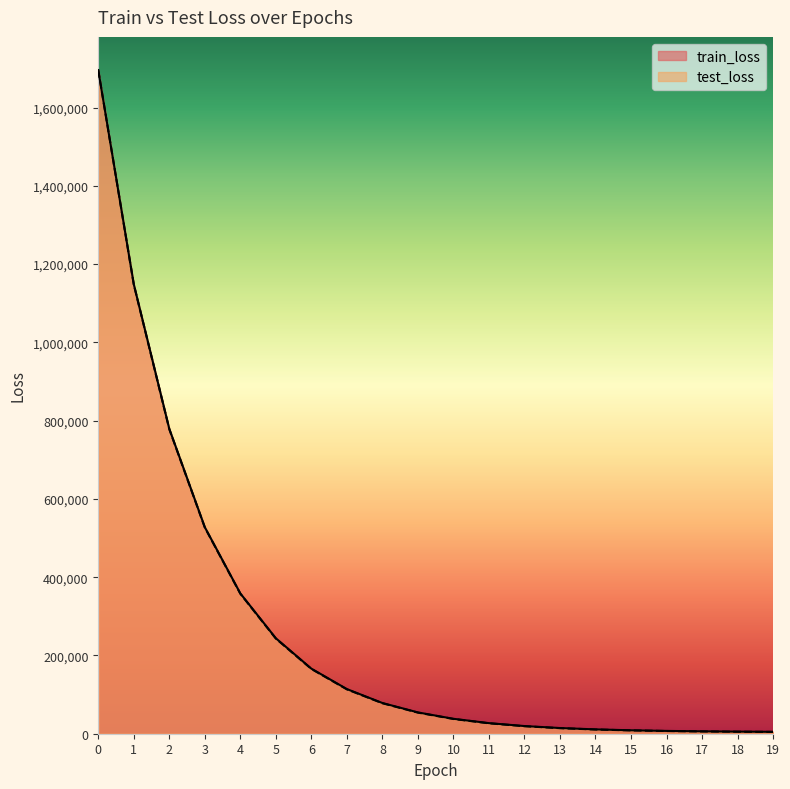

List the series in order of their peak value, highest first.

train_loss, test_loss